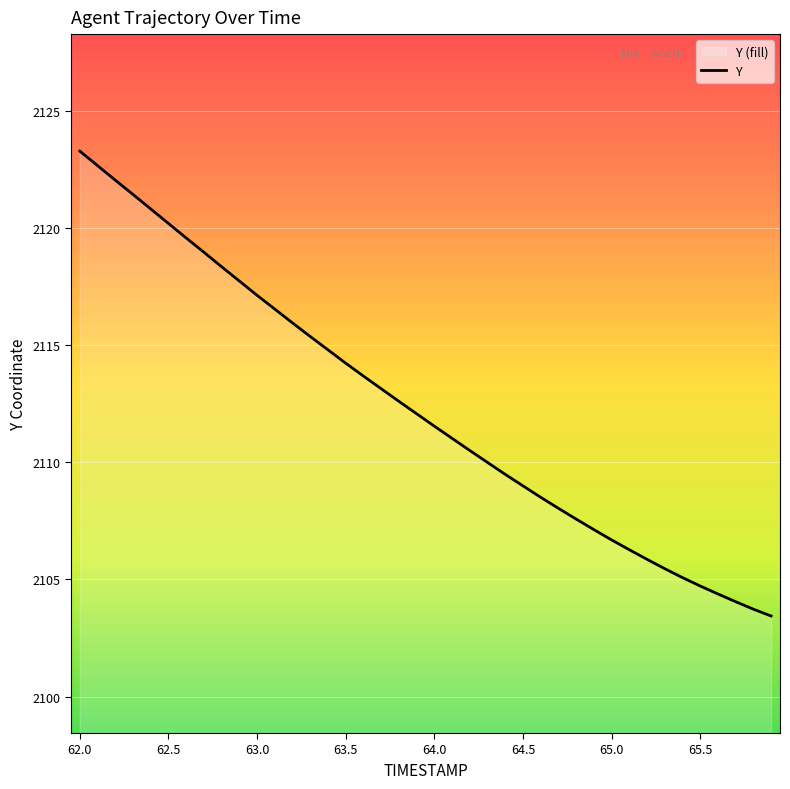

What is the sum of the values at 62.7 and 63.4?

4233.8